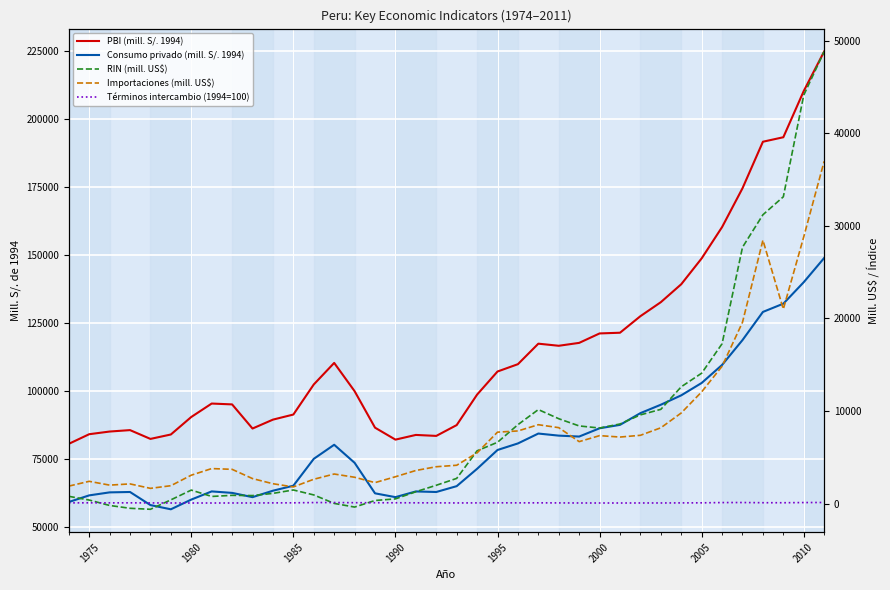

Count the number of data series in this chart.

5